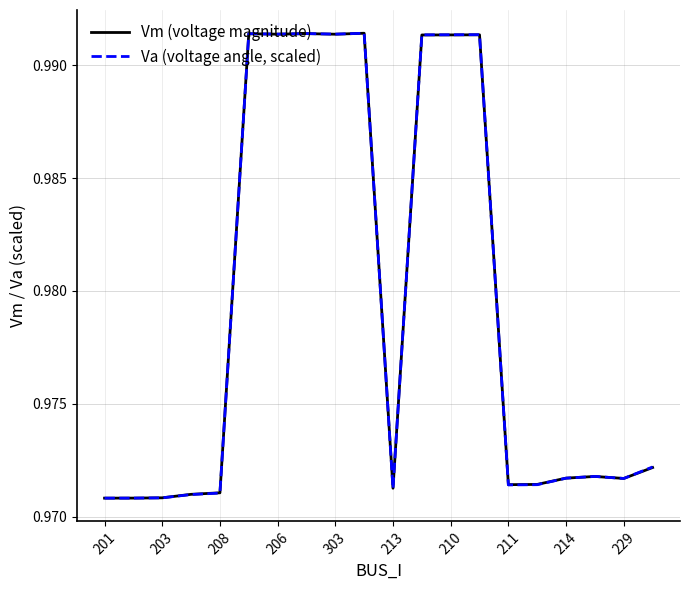

List the series in order of their overall mean, lowest first.

Va (voltage angle, scaled), Vm (voltage magnitude)